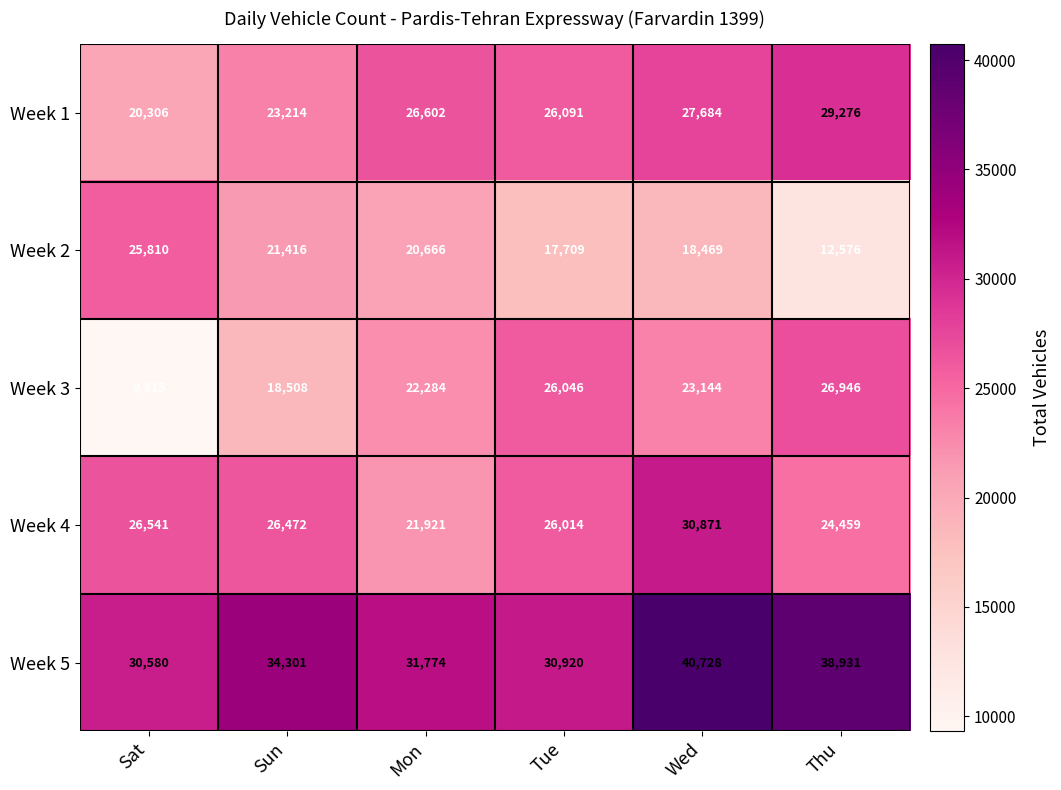

What is the spread (max minus min) of values at Sat?

21265